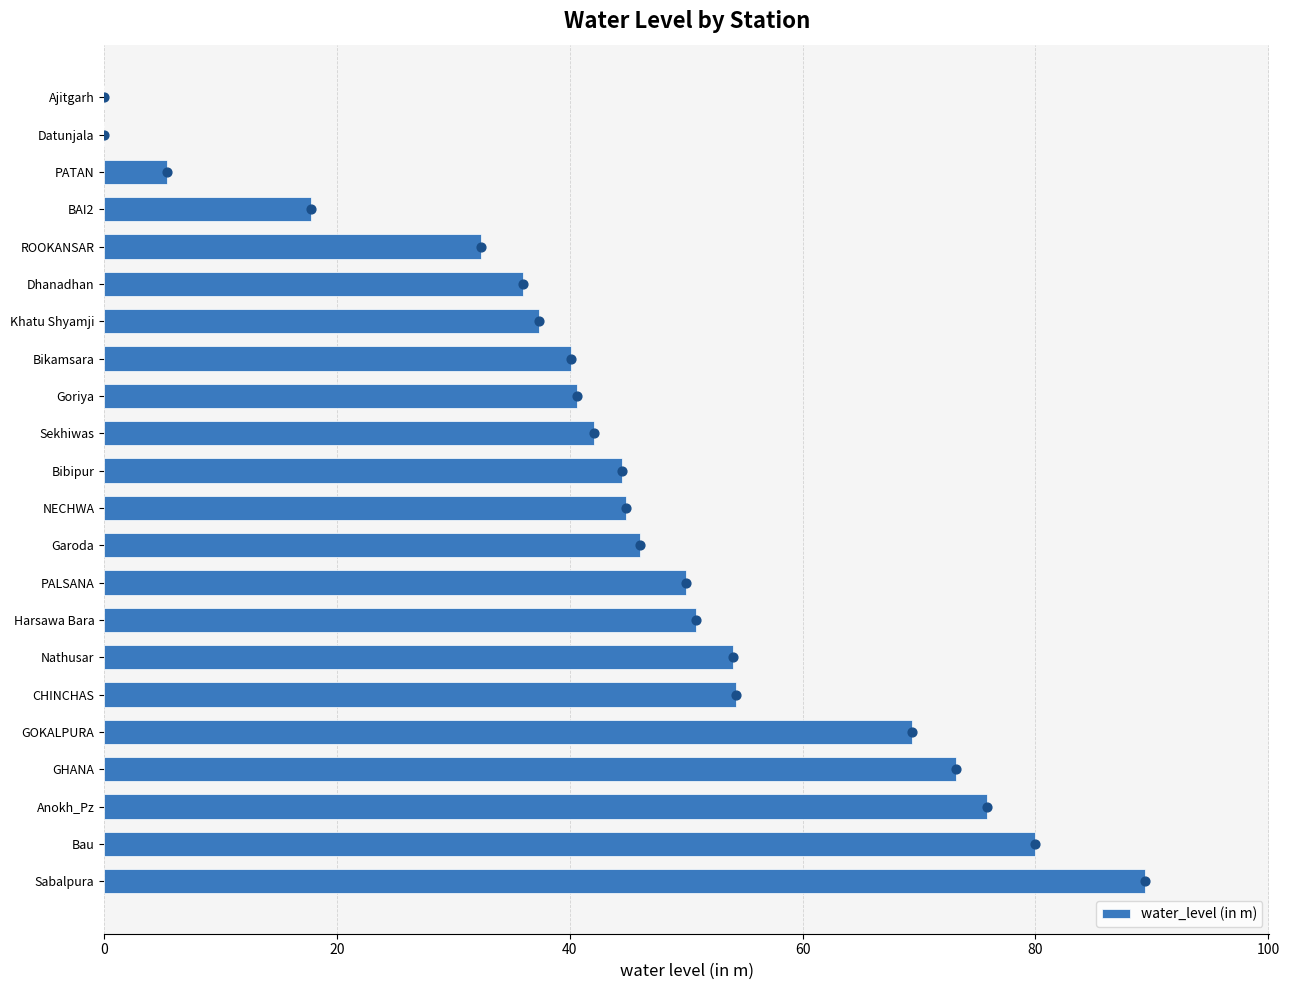

The water_level (in m) series shows 67.6 at Goriya. True or false?

False